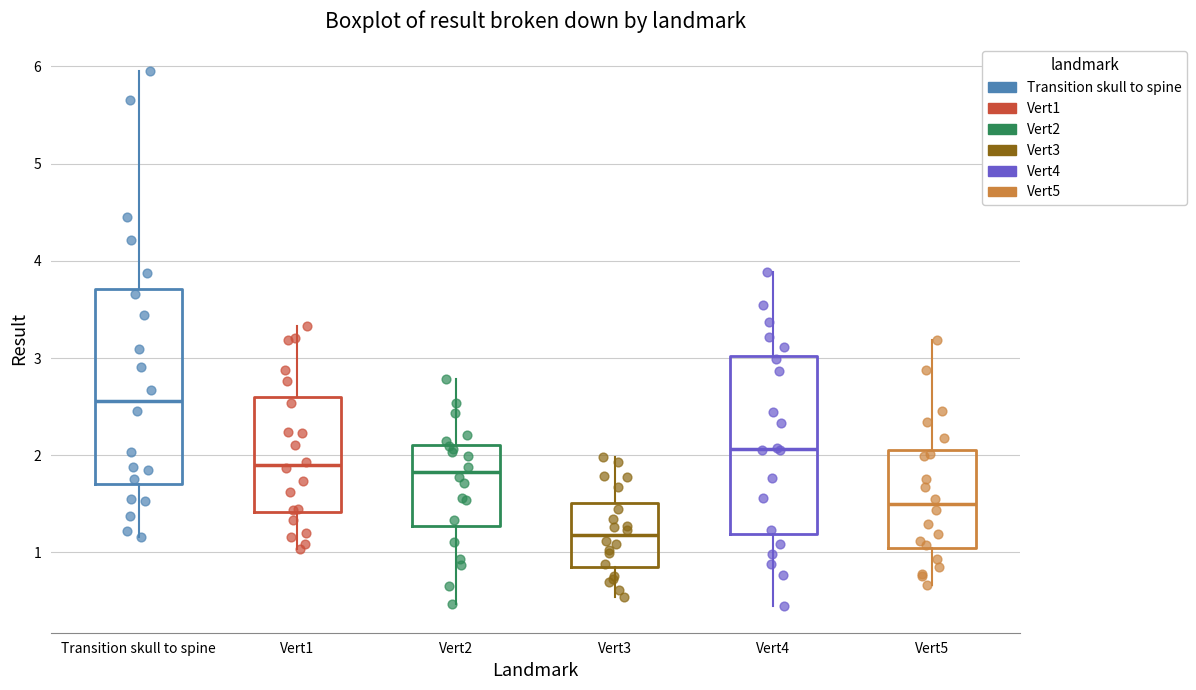

Which box is the tallest, from its lower edge to its upper edge?

Transition skull to spine